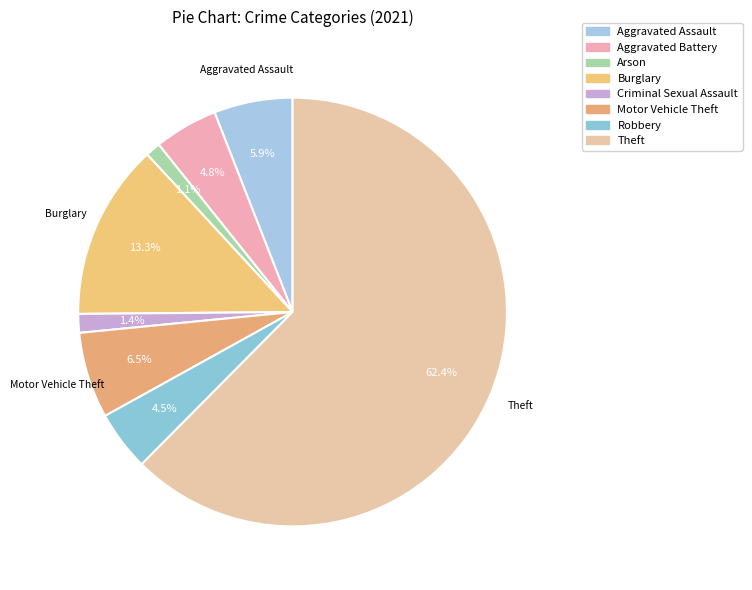

What percentage is NOT represented by Motor Vehicle Theft?

93.5%